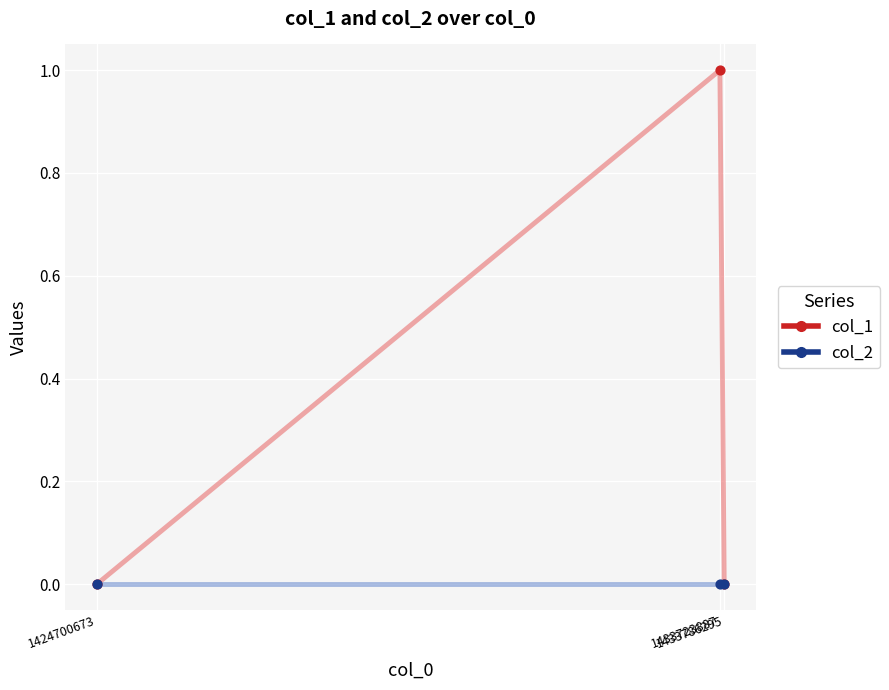

Which series has the largest total across all categories?

col_1